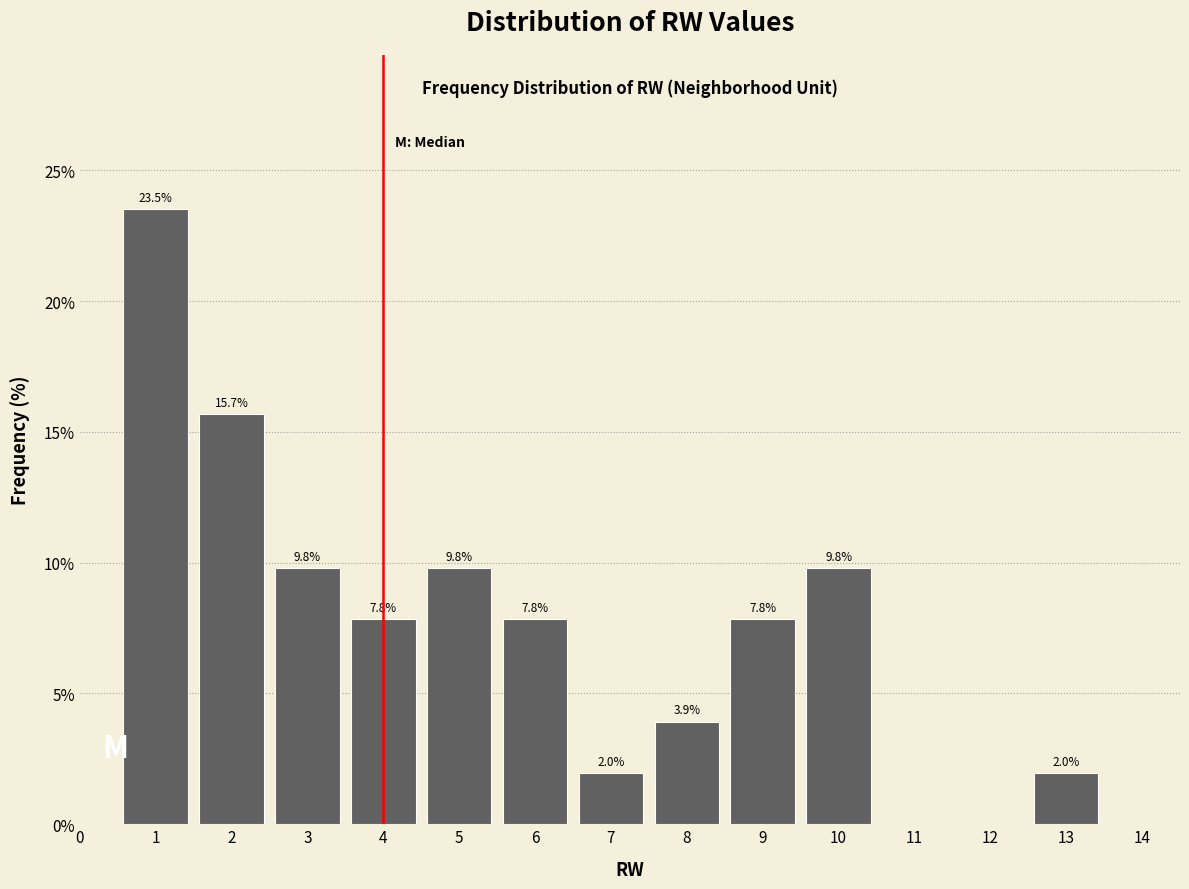

Over which range of the x-axis is the bar tallest?

0.5 to 1.5